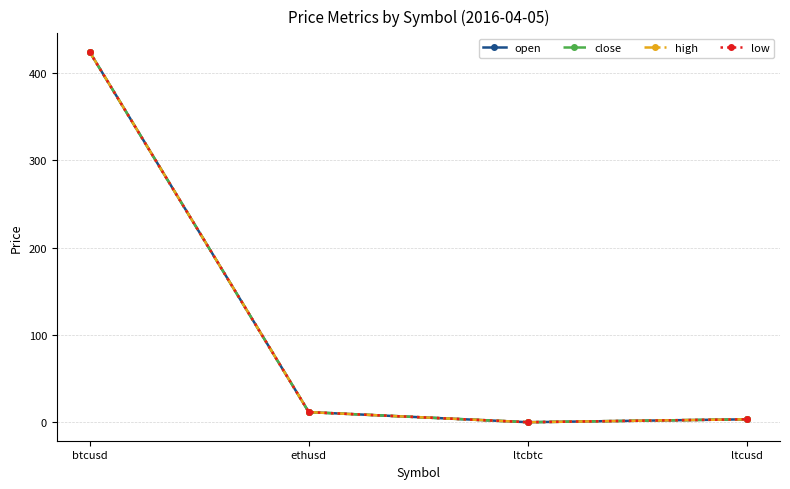

Which series has the widest spread of values?

open